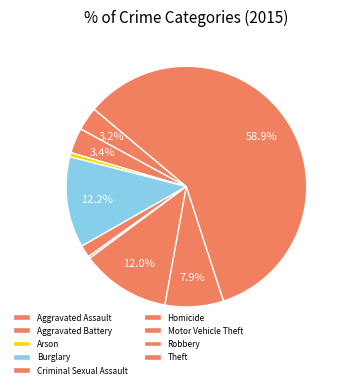

How many slices are in this pie chart?

9